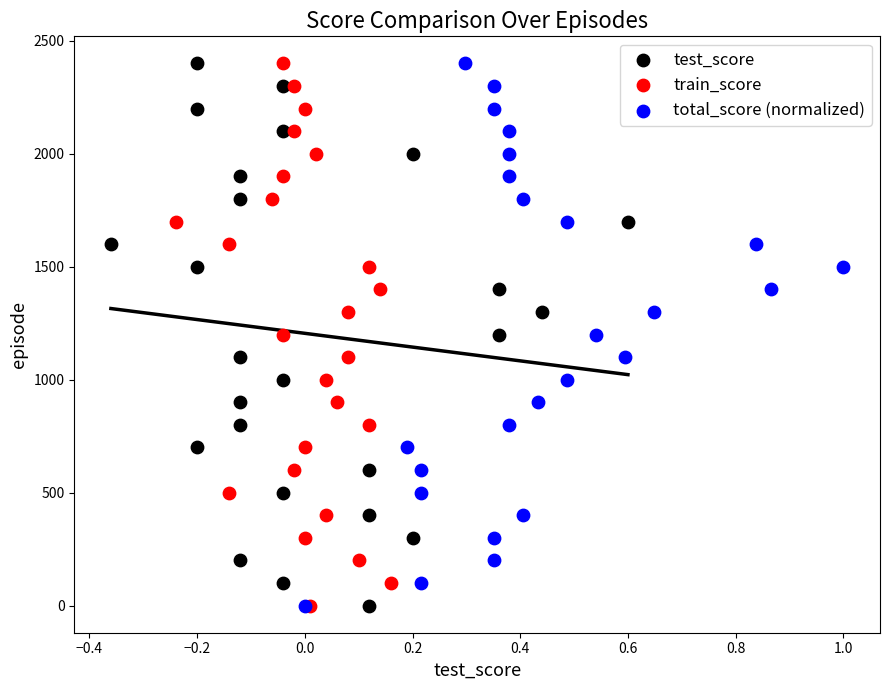

What are all the series names shown in the legend?

test_score, train_score, total_score (normalized)